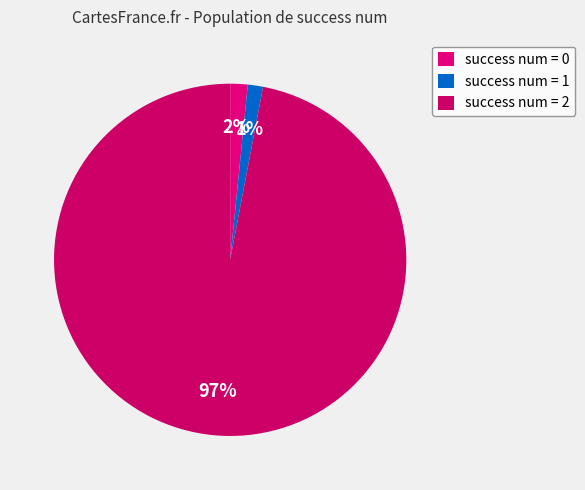

How many segments does this pie chart have?

3